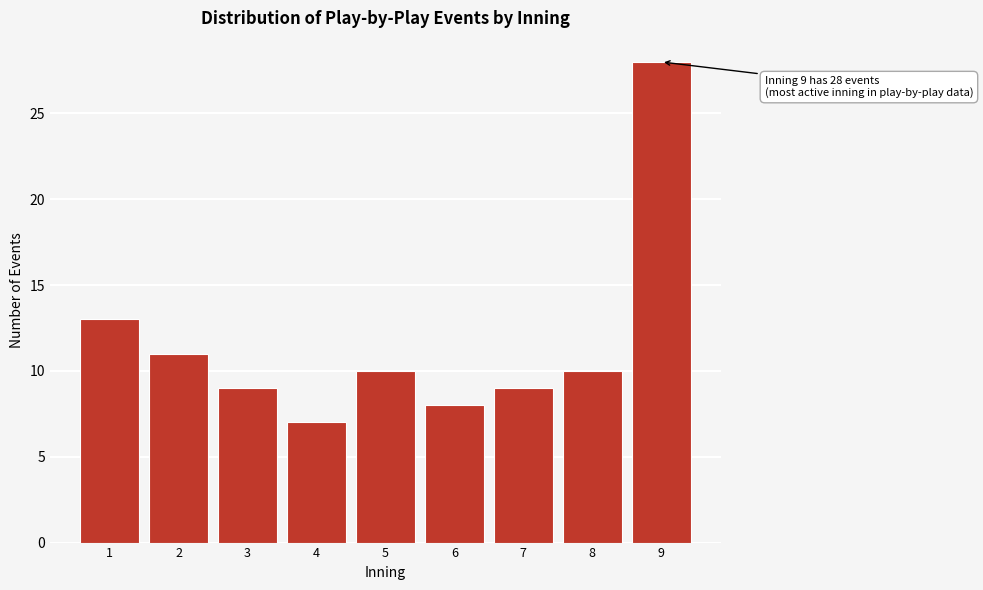

Reading left to right, extract all data points from this chart.

13	11	9	7	10	8	9	10	28